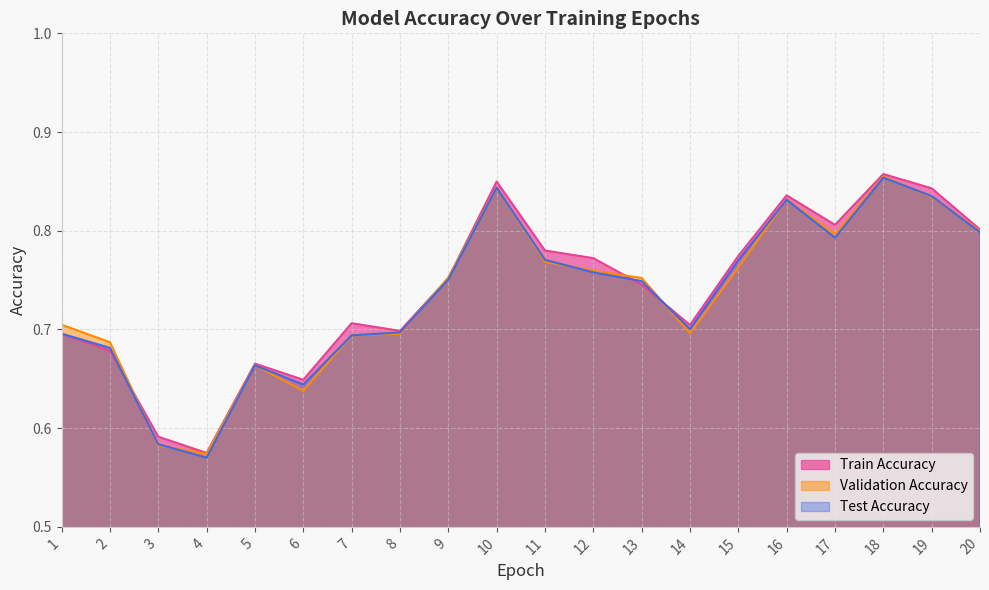

Is the value of Test Accuracy at 9 greater than the value of Validation Accuracy at 9?

No